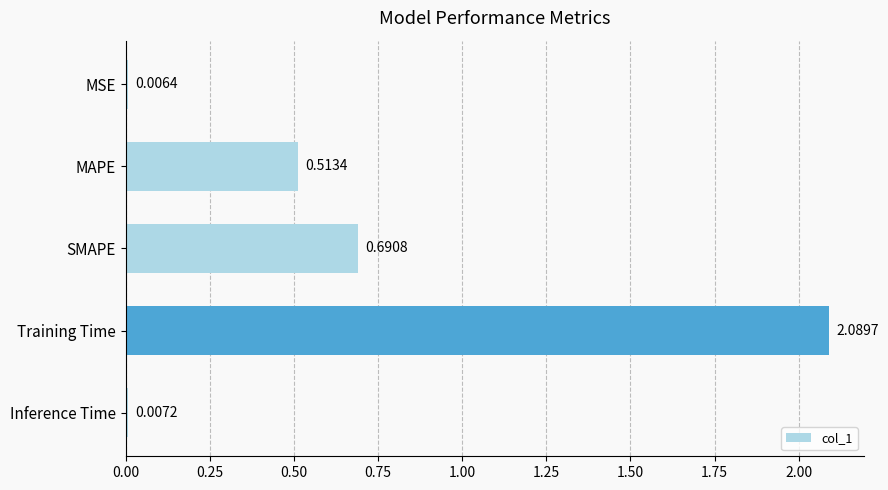

What is the greatest value displayed?

2.1